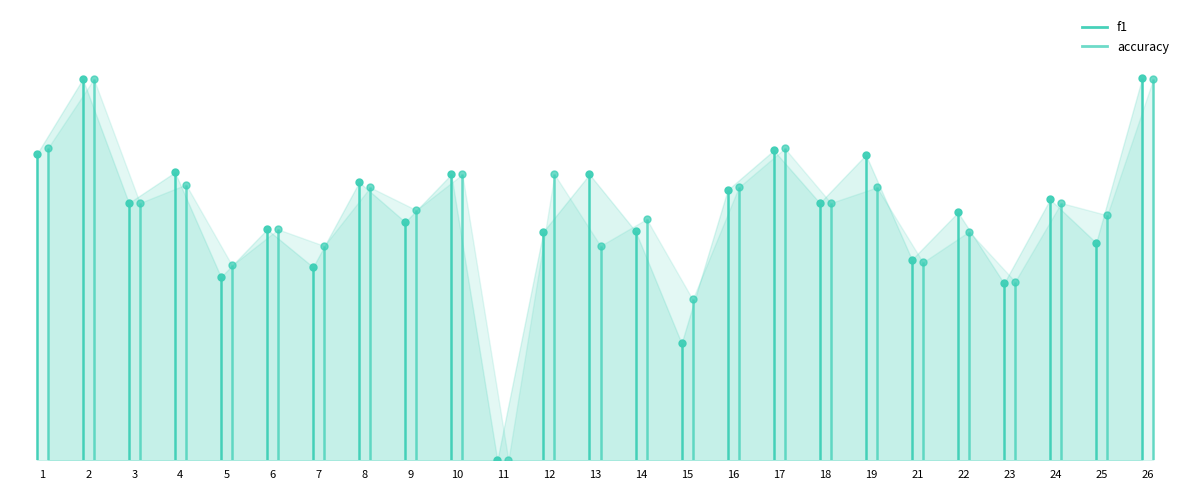

What is the value of the f1 point at the 6th from the left?

0.5